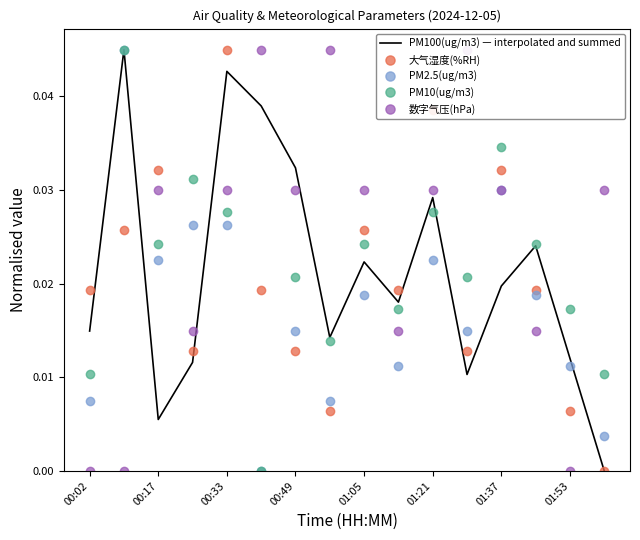

Is the value of PM10(ug/m3) at 01:05 greater than the value of 大气湿度(%RH) at 00:33?

No